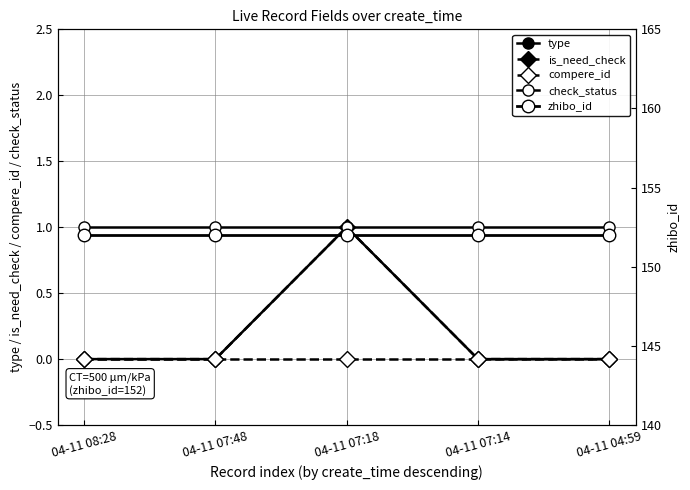

What is the label of the 5th point from the right?

04-11 08:28